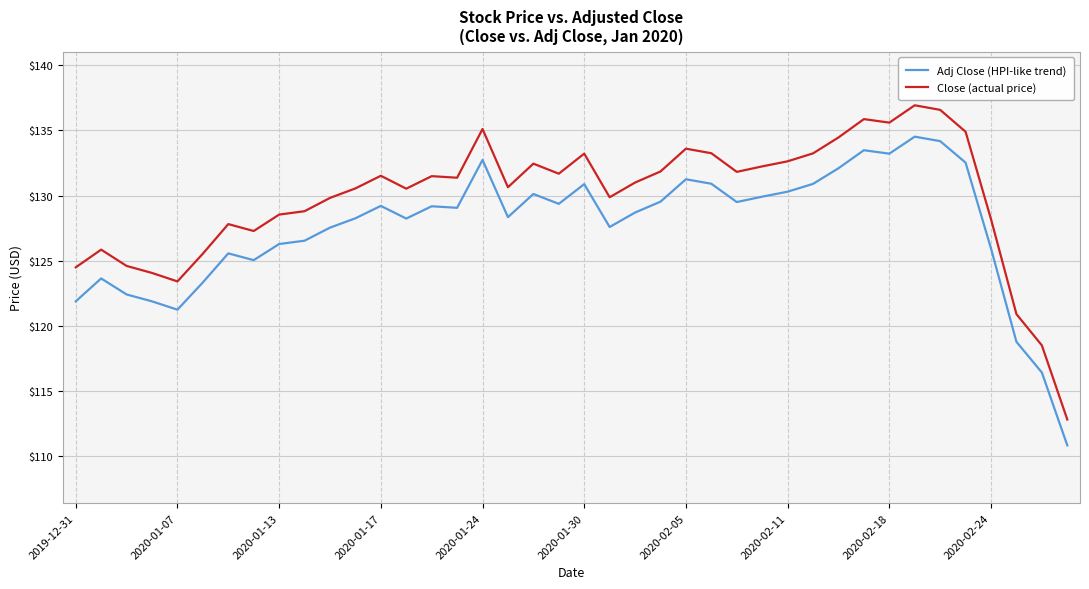

What is the lowest value of the Close (actual price) series?

112.8